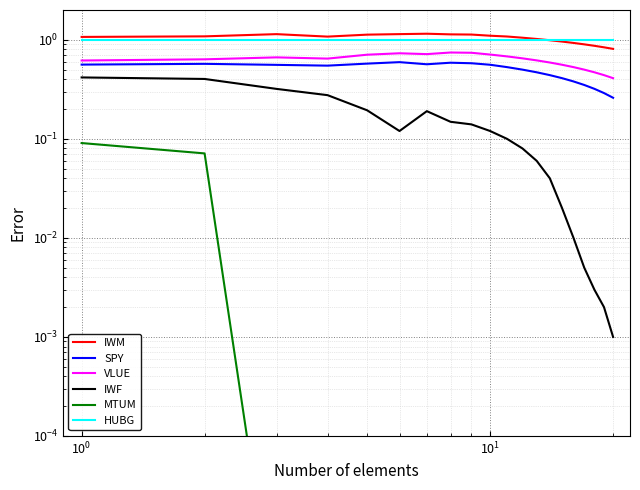

True or false: IWF and SPY cross at least once.

False